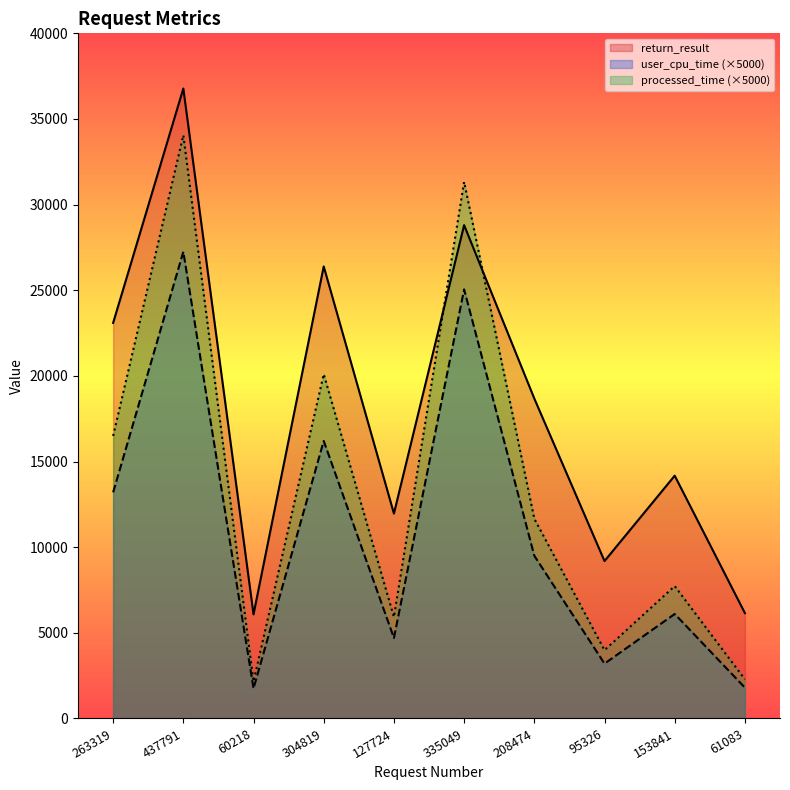

Where is return_result nearest to the value 21428?

263319